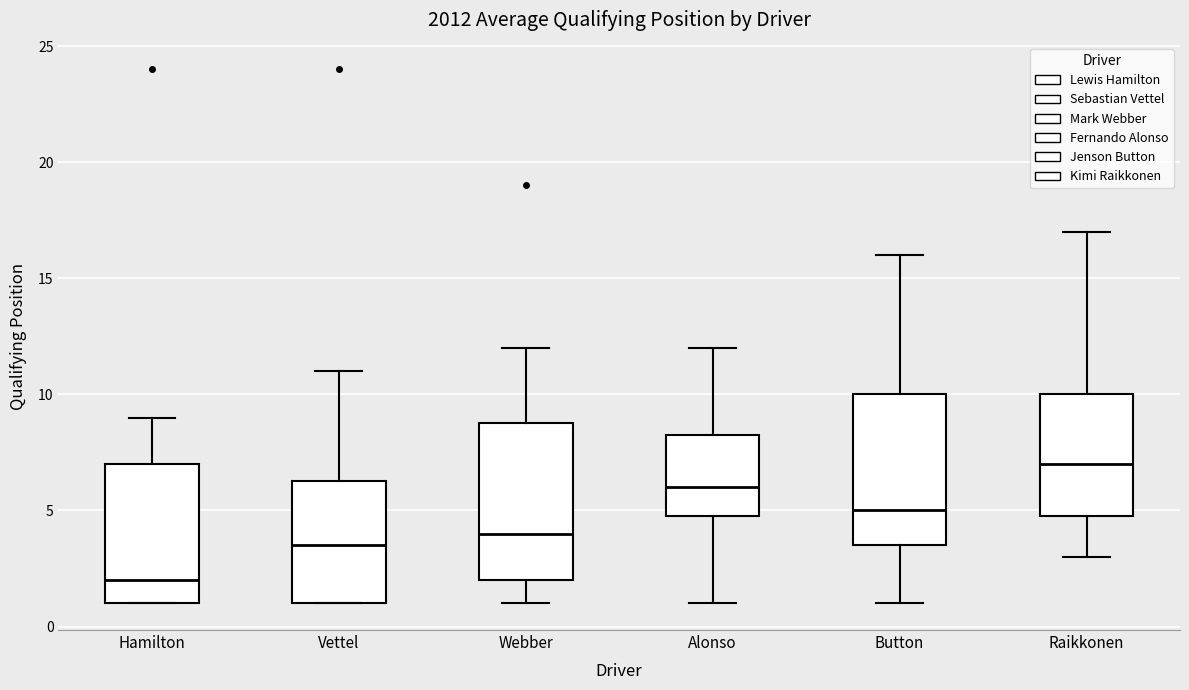

Reading left to right, read every box against the y-axis: the position of its median line, the range the box covers, and the ends of its whiskers. The values are not printed on the chart, so give them approximately, as read against the axis.

Hamilton: median 2.0, box 1.0 to 7.0, whiskers 1.0 to 9.0
Vettel: median 3.5, box 1.0 to 6.5, whiskers 1.0 to 11.0
Webber: median 4.0, box 2.0 to 9.0, whiskers 1.0 to 12.0
Alonso: median 6.0, box 5.0 to 8.5, whiskers 1.0 to 12.0
Button: median 5.0, box 3.5 to 10.0, whiskers 1.0 to 16.0
Raikkonen: median 7.0, box 5.0 to 10.0, whiskers 3.0 to 17.0